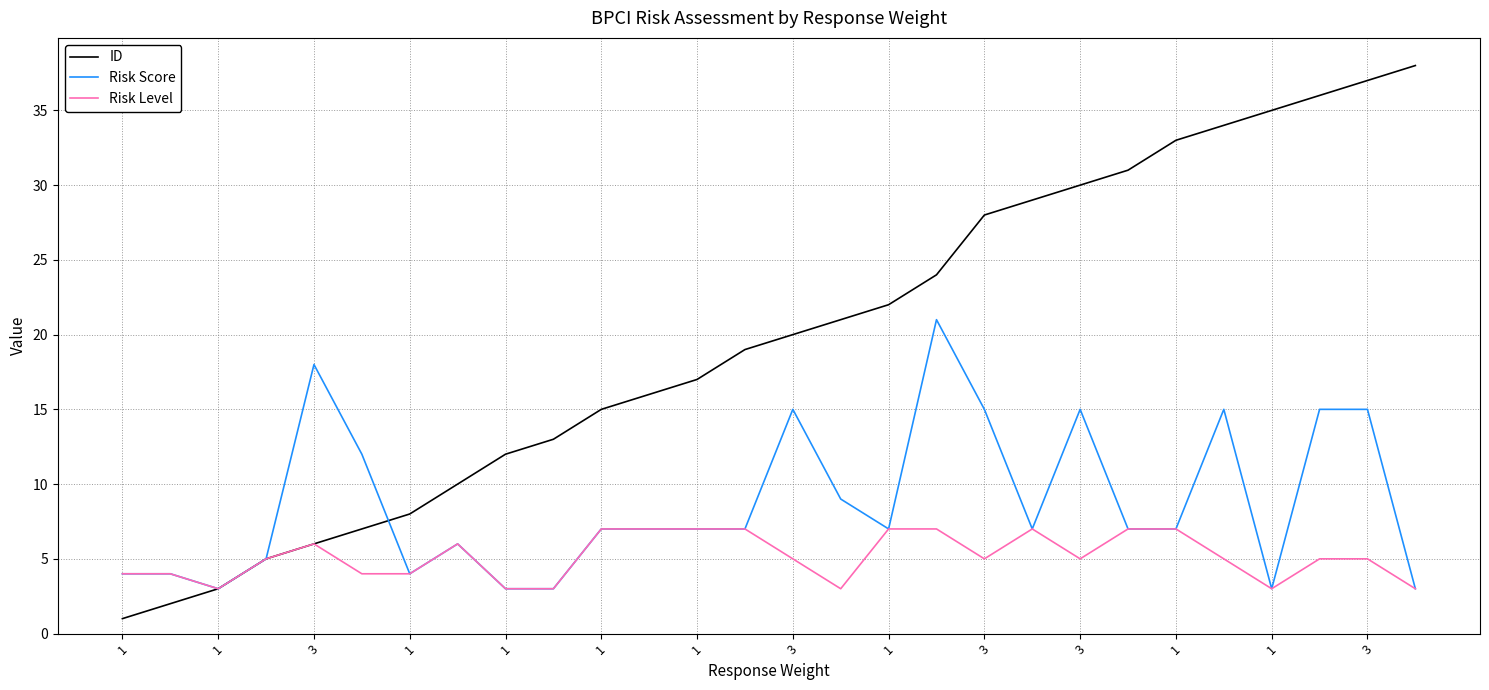

List the series in order of their overall mean, highest first.

ID, Risk Score, Risk Level